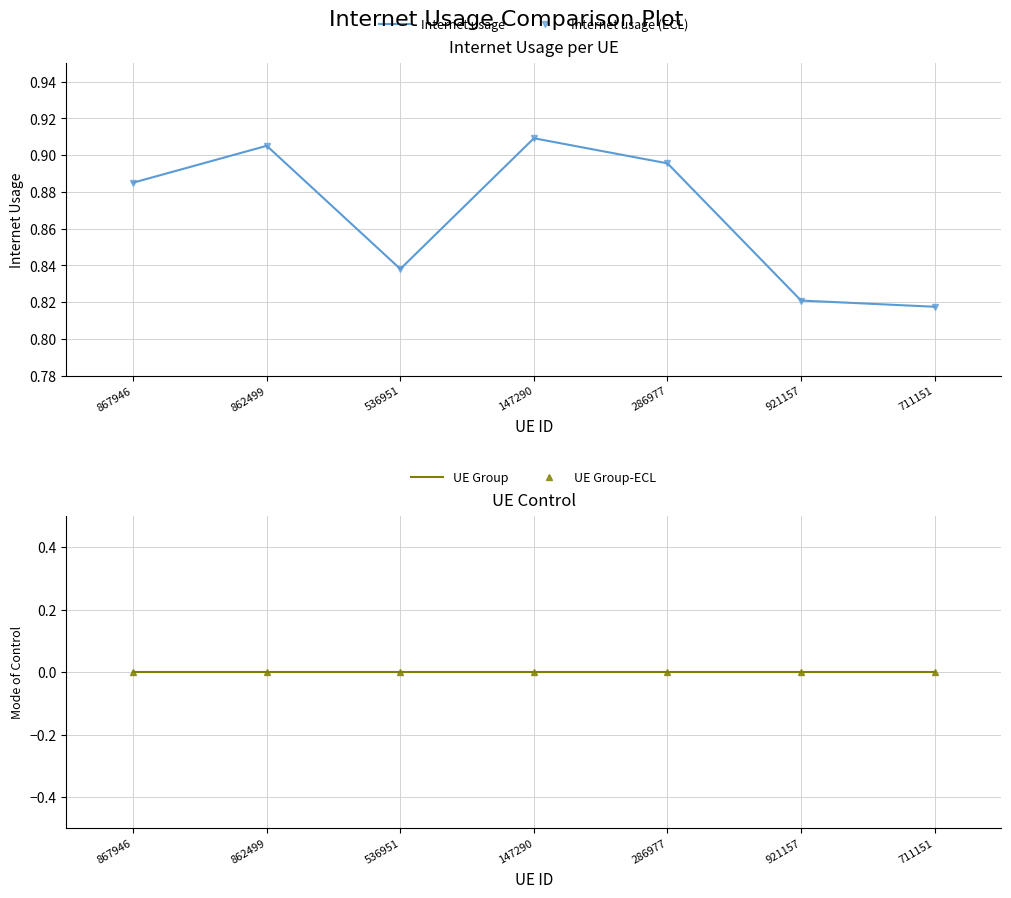

True or false: UE Group and UE Group-ECL cross at least once.

False